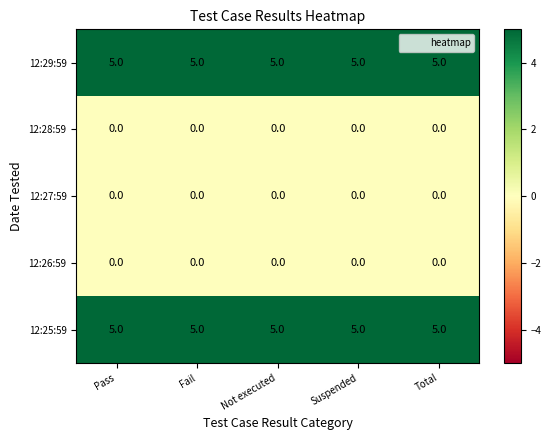

What is the maximum value for 12:25:59?

5